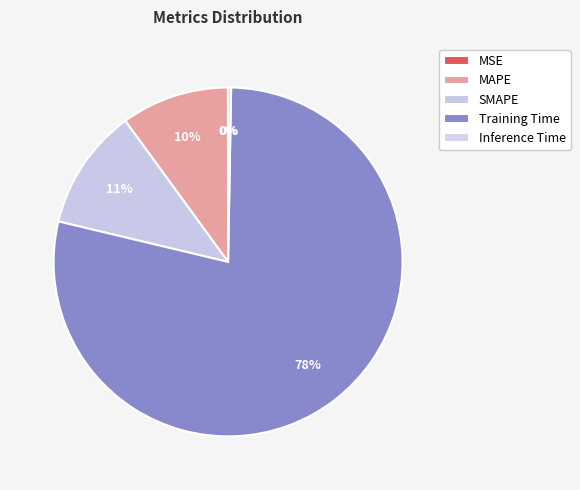

Do Inference Time and MAPE together represent more than half of the pie?

No